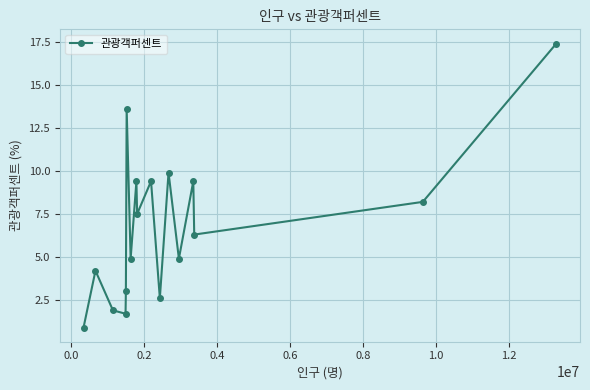

True or false: there are more than 1 points higher than both neighbors.

True